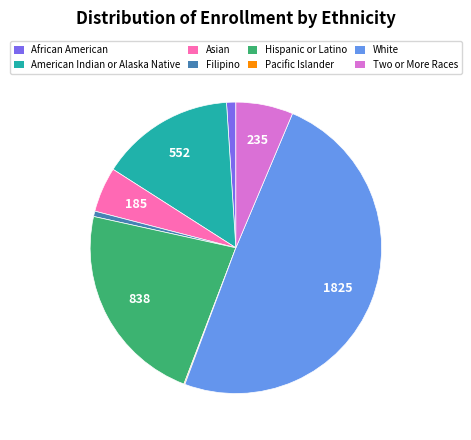

Which slice is the largest?

White